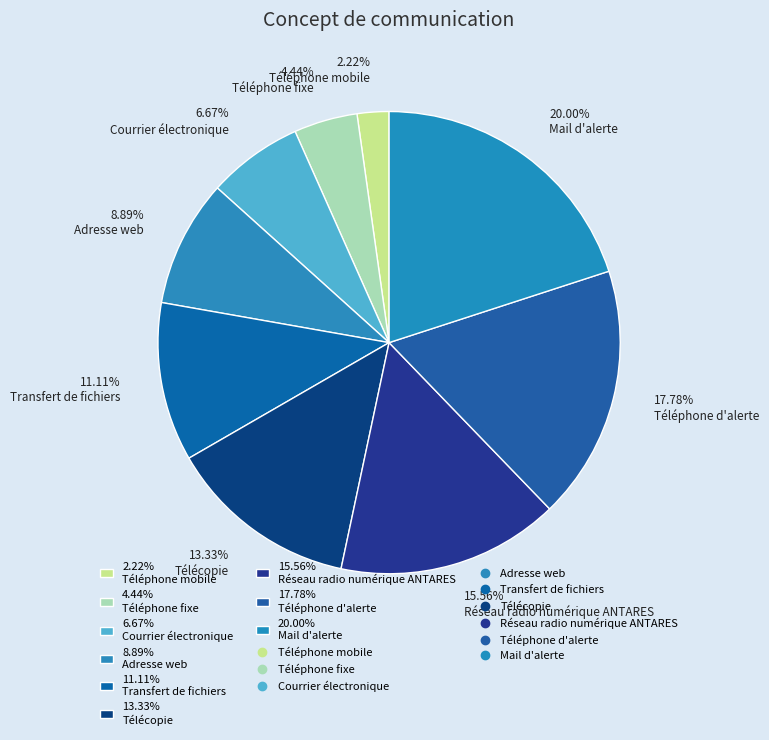

Which category has the smallest portion of the pie?

2.22% Téléphone mobile